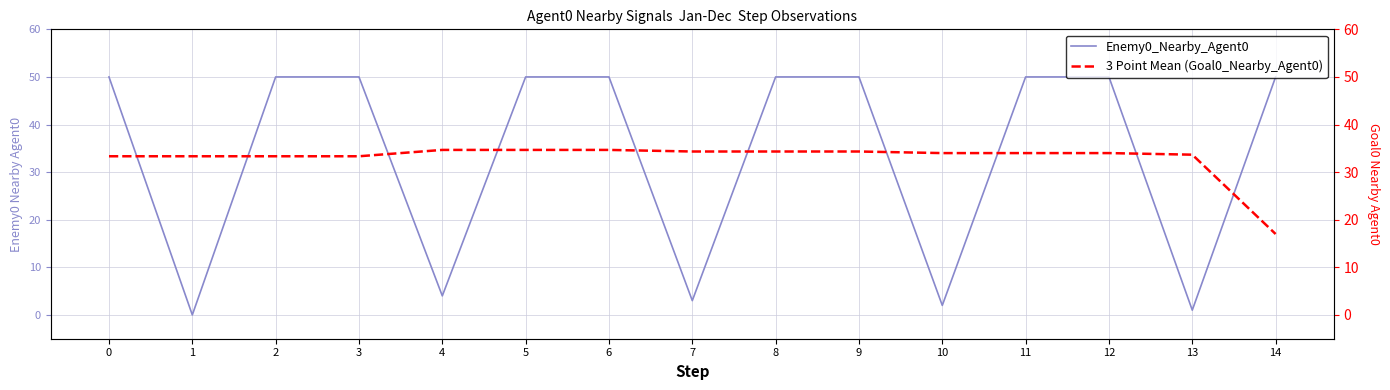

What is the total value across all series at 10?

36.0